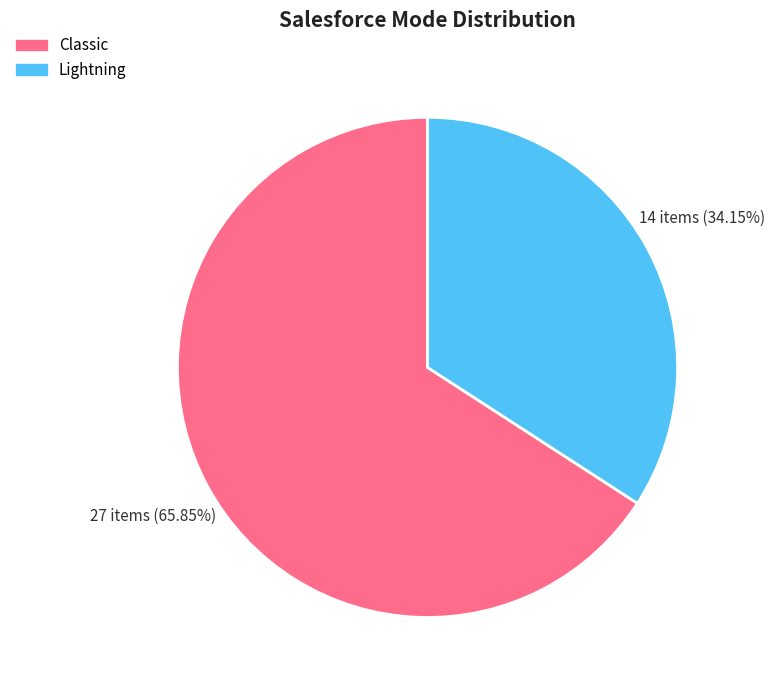

True or false: Classic accounts for 66% of the total.

True